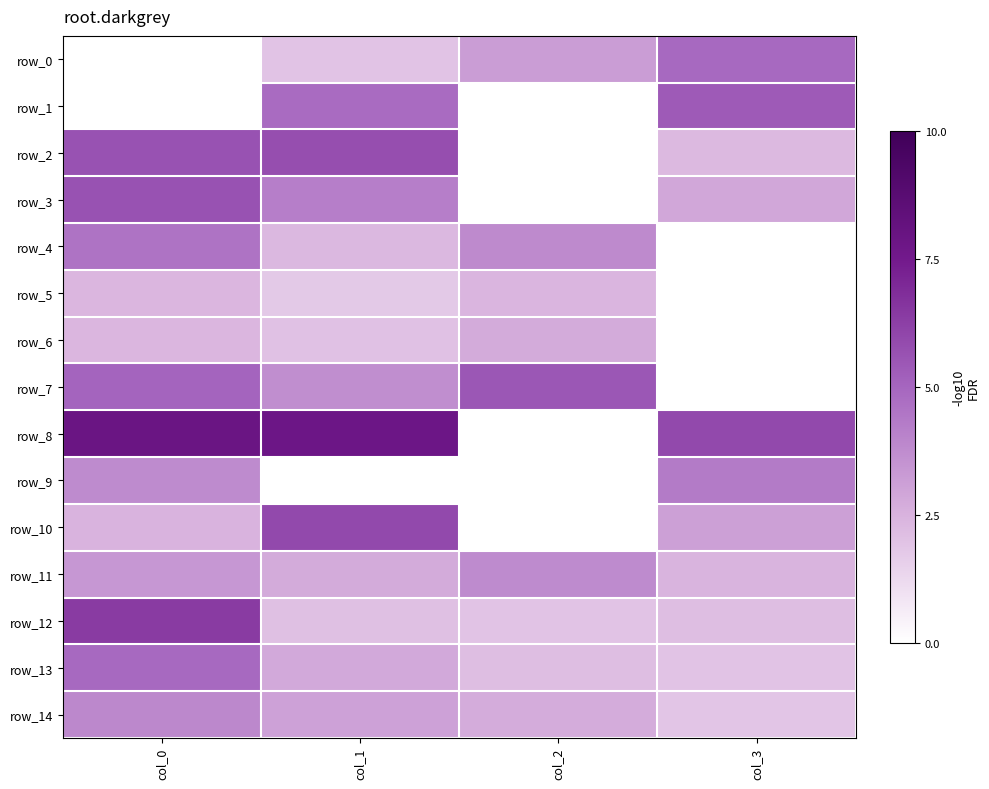

What is the difference between the row_7 values at col_3 and col_2?

5.5